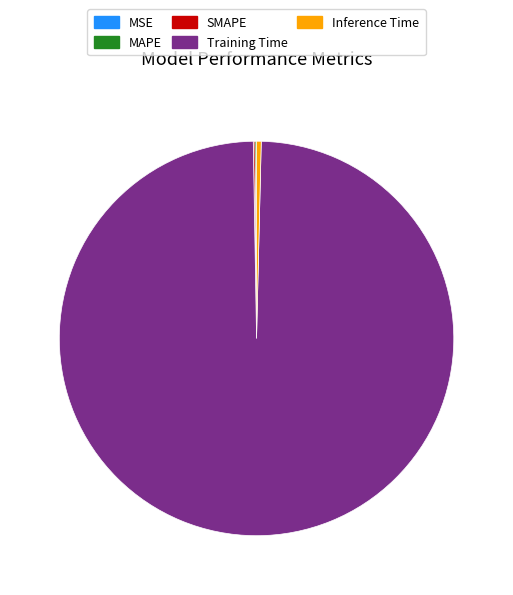

Which slice is the largest?

Training Time